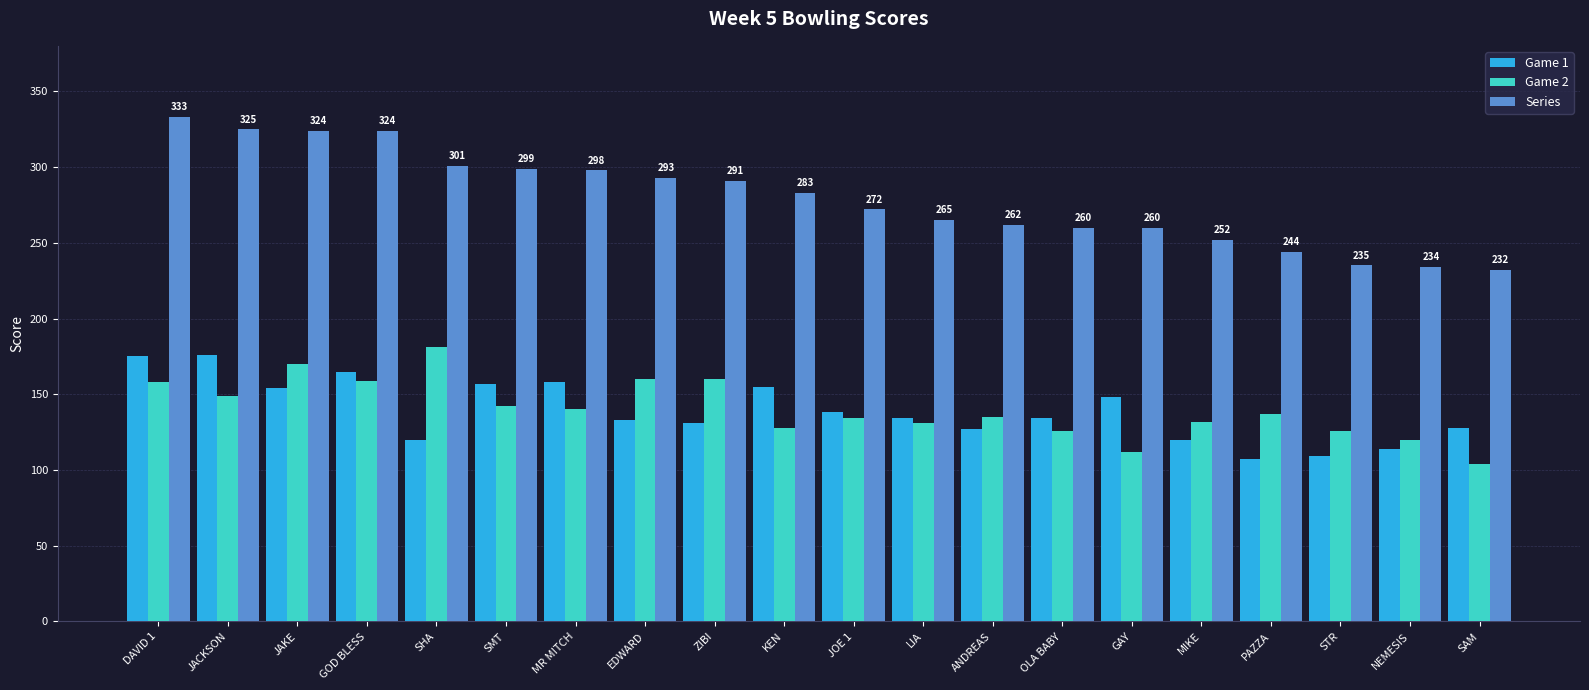

What is the spread (max minus min) of values at KEN?

155